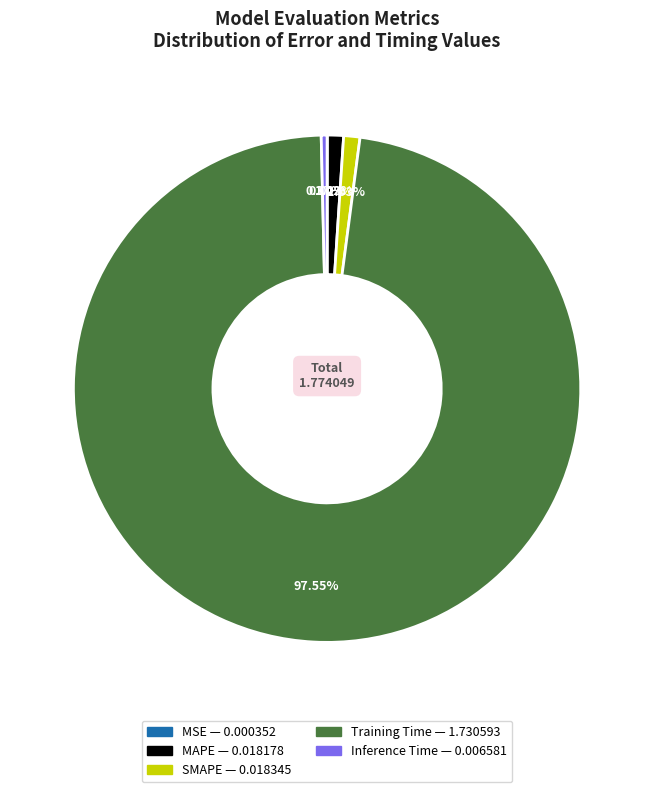

Is there a majority slice in this chart?

Yes